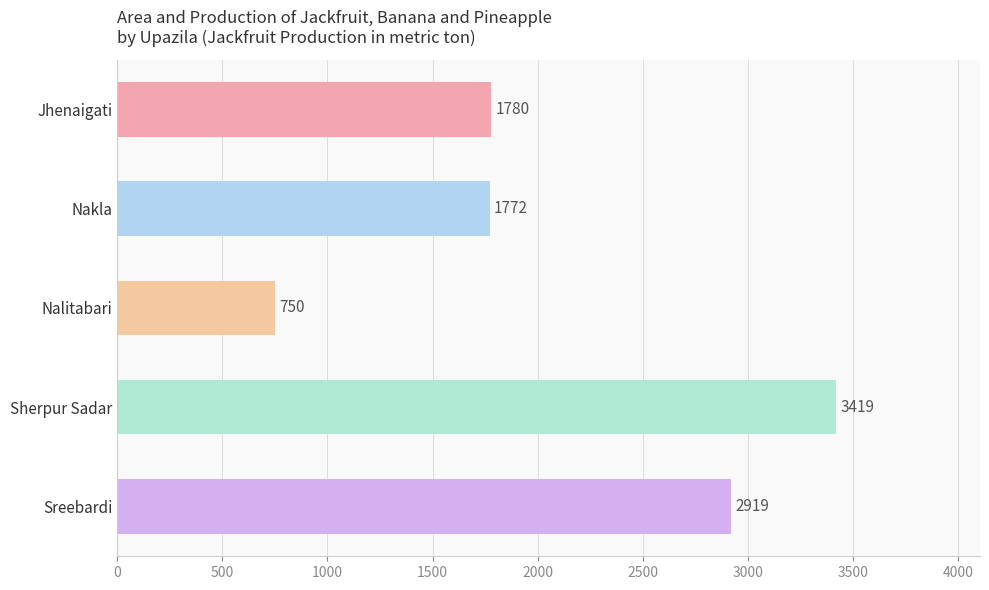

List the labels in order of value, largest first.

Sherpur Sadar, Sreebardi, Jhenaigati, Nakla, Nalitabari